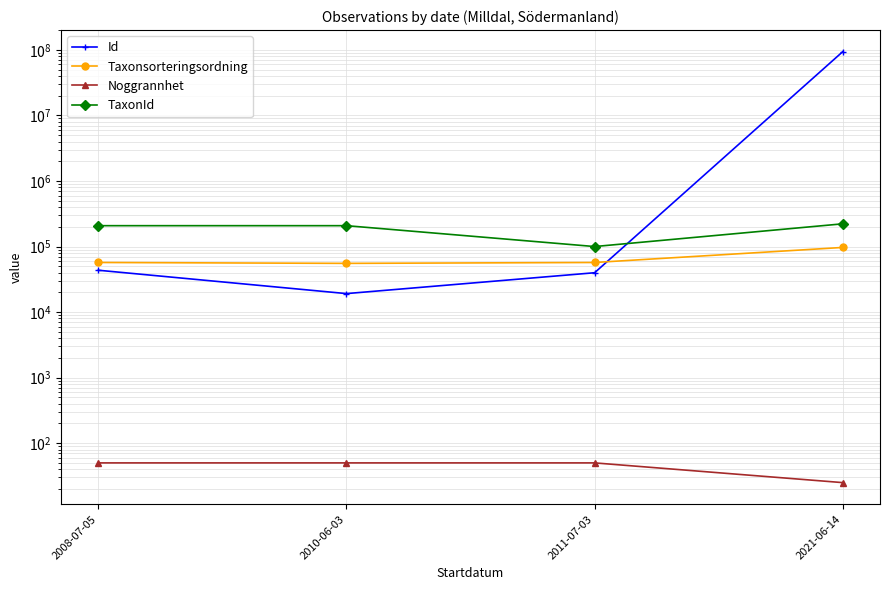

Is it true that Id equals 19150 at 2010-06-03?

True